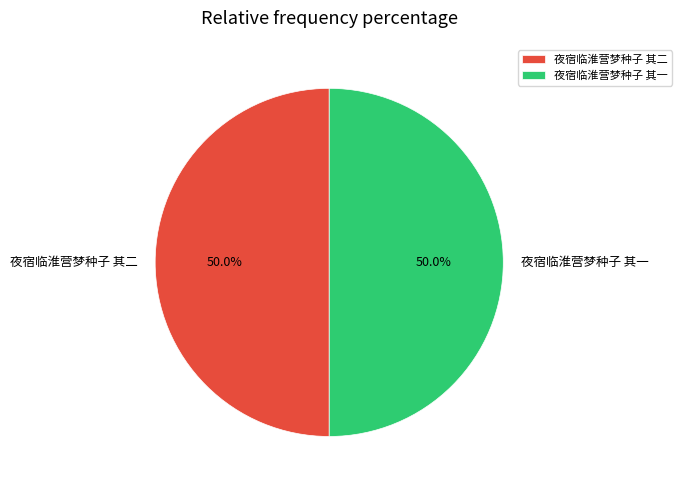

Is it true that 夜宿临淮营梦种子 其二 is 42% of the pie?

False